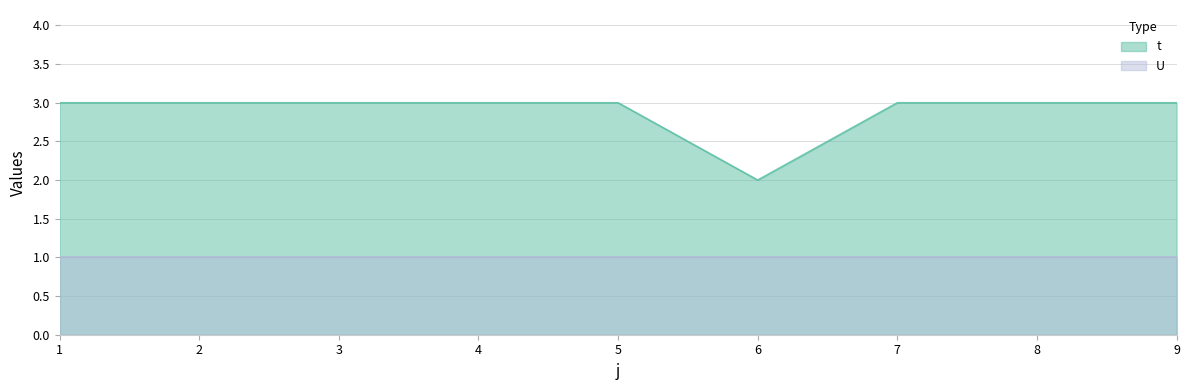

At which category does the chart reach its peak across all series?

1